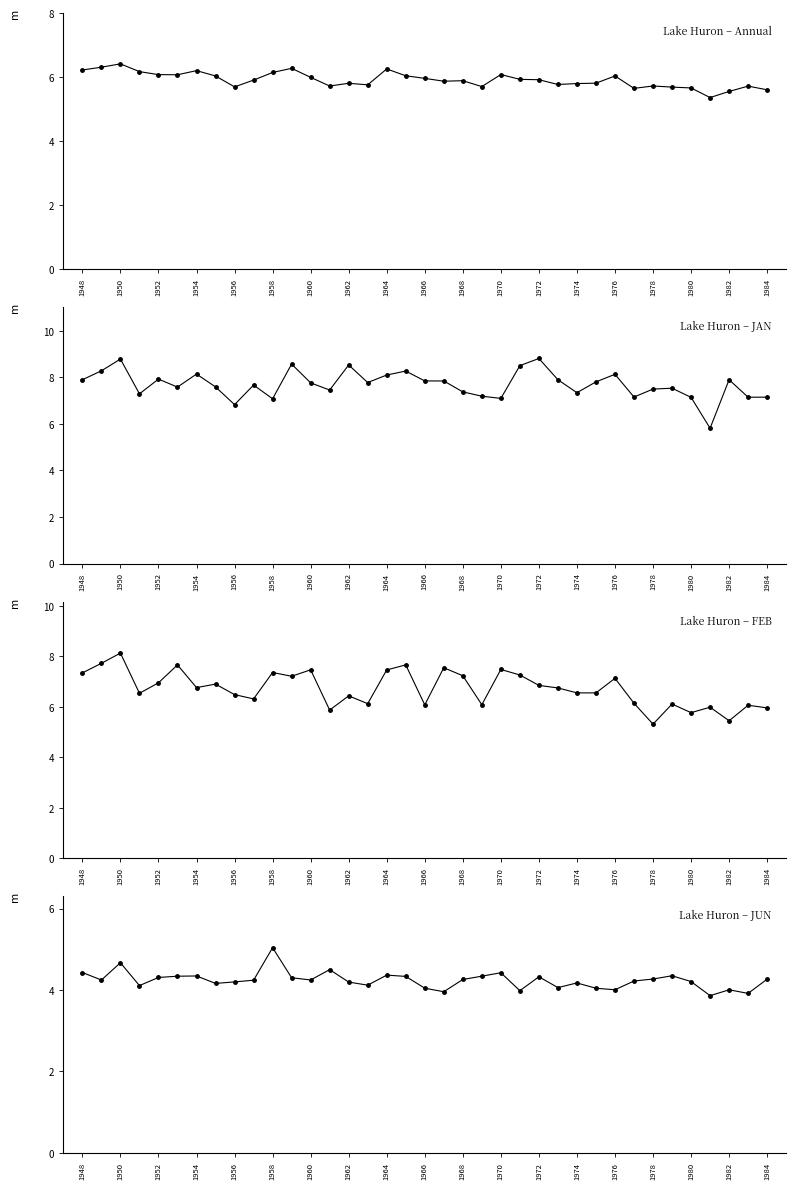

Between 1954 and 1984, which series saw the biggest shift?

JAN